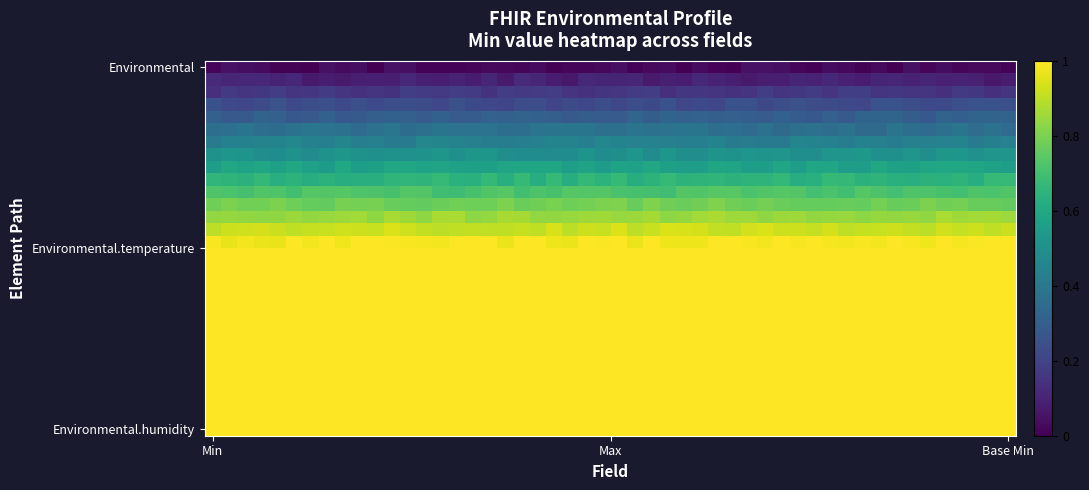

Reading right to left, extract all data points from this chart.

Environmental: 1	1	0
Environmental.temperature: 1	1	1
Environmental.humidity: 1	1	1